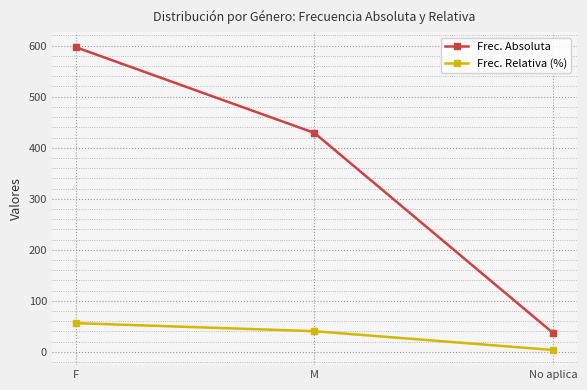

How many Frec. Absoluta values are between 37 and 597?

3